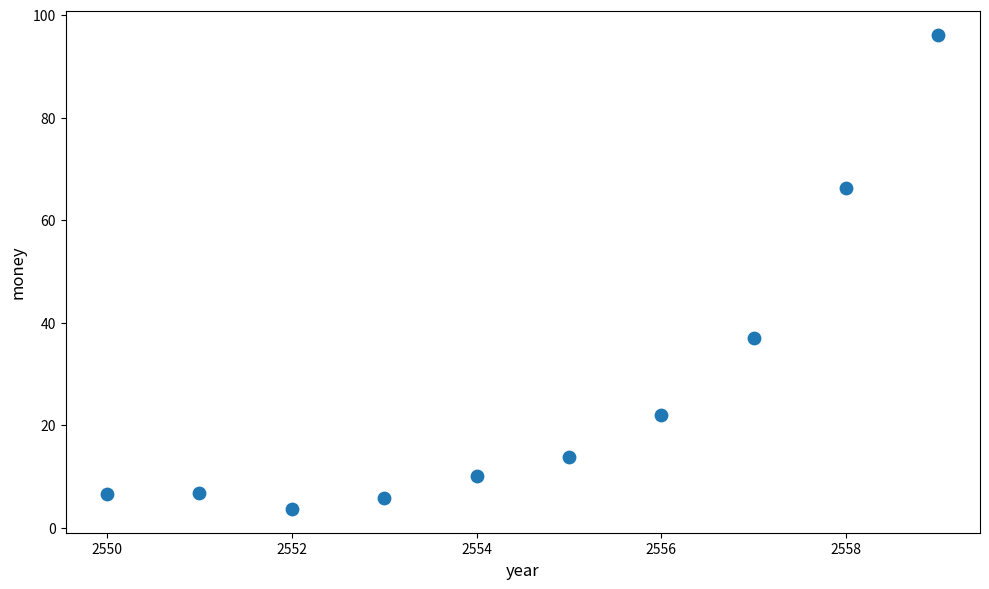

What is the range of X values (max minus min)?

9.0